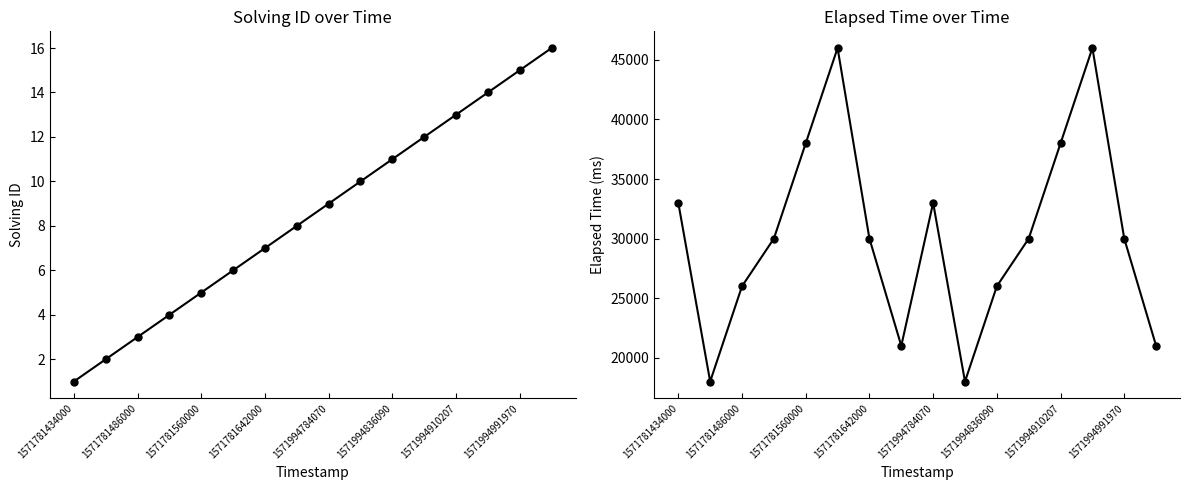

The value of solving_id at 1571994836090 is 11. True or false?

True